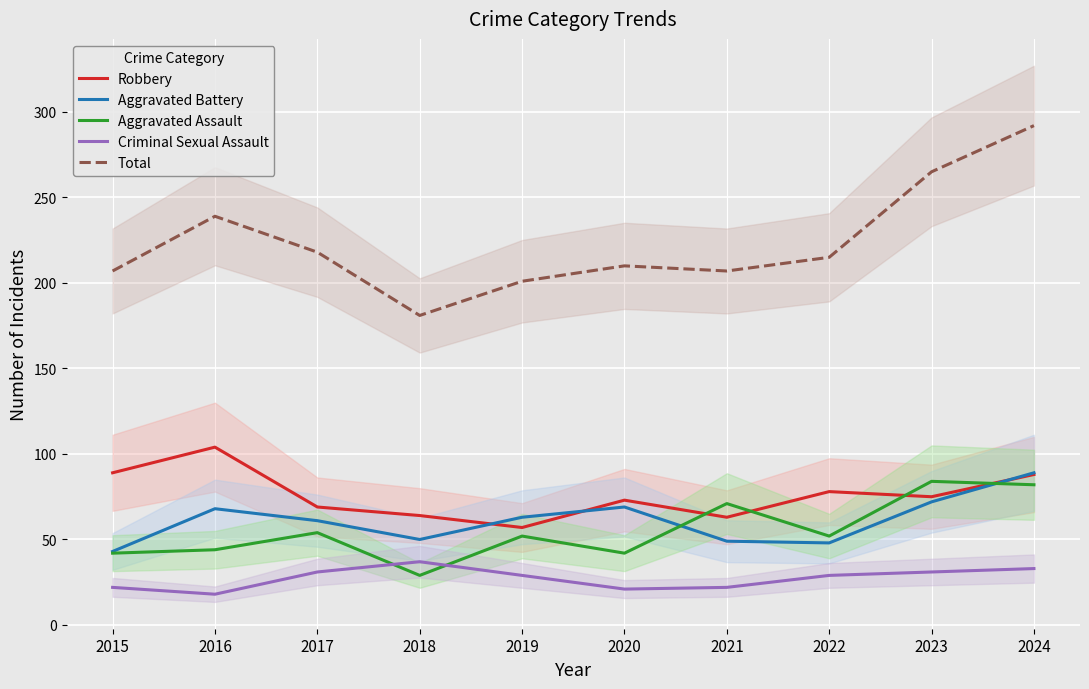

Reading left to right, extract all data points from this chart.

Robbery: 89	104	69	64	57	73	63	78	75	88
Aggravated Battery: 43	68	61	50	63	69	49	48	72	89
Aggravated Assault: 42	44	54	29	52	42	71	52	84	82
Criminal Sexual Assault: 22	18	31	37	29	21	22	29	31	33
Total: 207	239	218	181	201	210	207	215	265	292